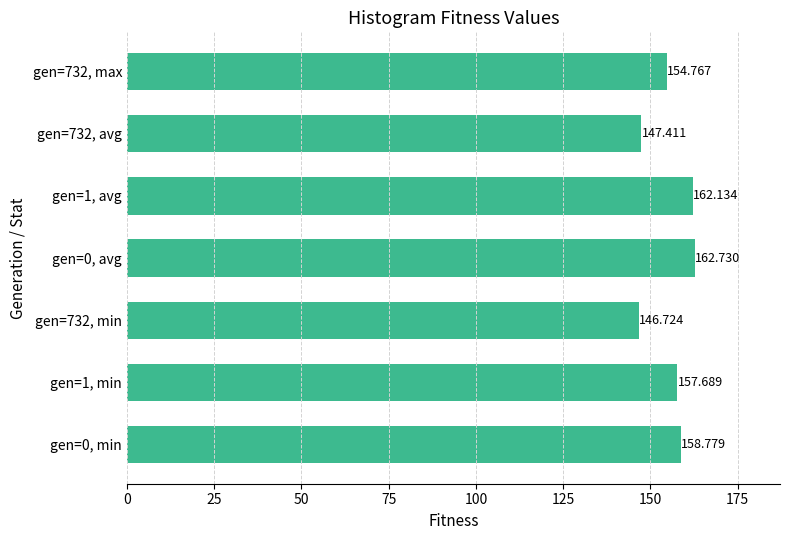

Which label corresponds to the largest value in the chart?

gen=0, avg